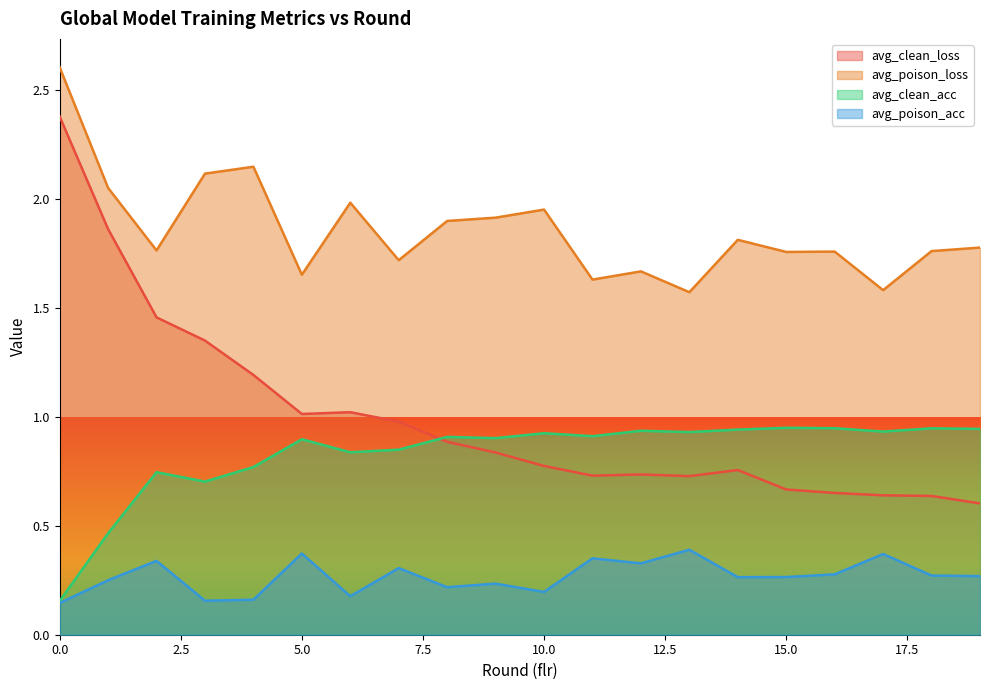

What is the difference between the second highest and second lowest values in the avg_poison_acc series?

0.2